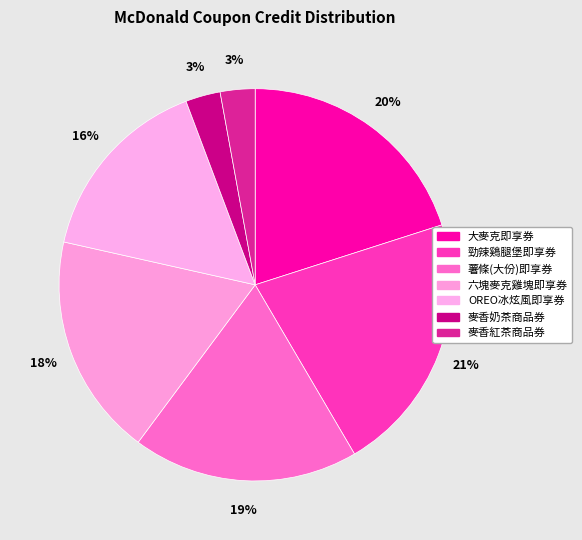

Rank the categories by value from lowest to highest.

麥香奶茶商品券, 麥香紅茶商品券, OREO冰炫風即享券, 六塊麥克雞塊即享券, 薯條(大份)即享券, 大麥克即享券, 勁辣鷄腿堡即享券